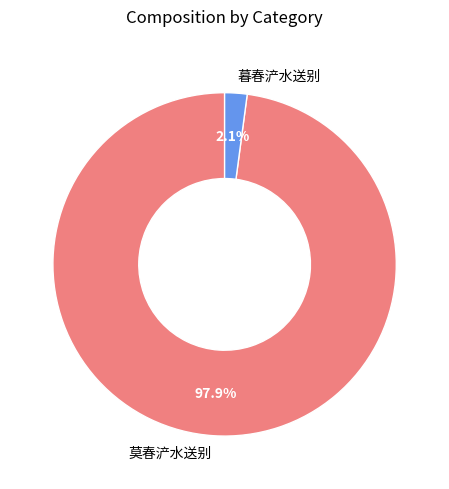

True or false: 莫春浐水送别 accounts for 98% of the total.

True